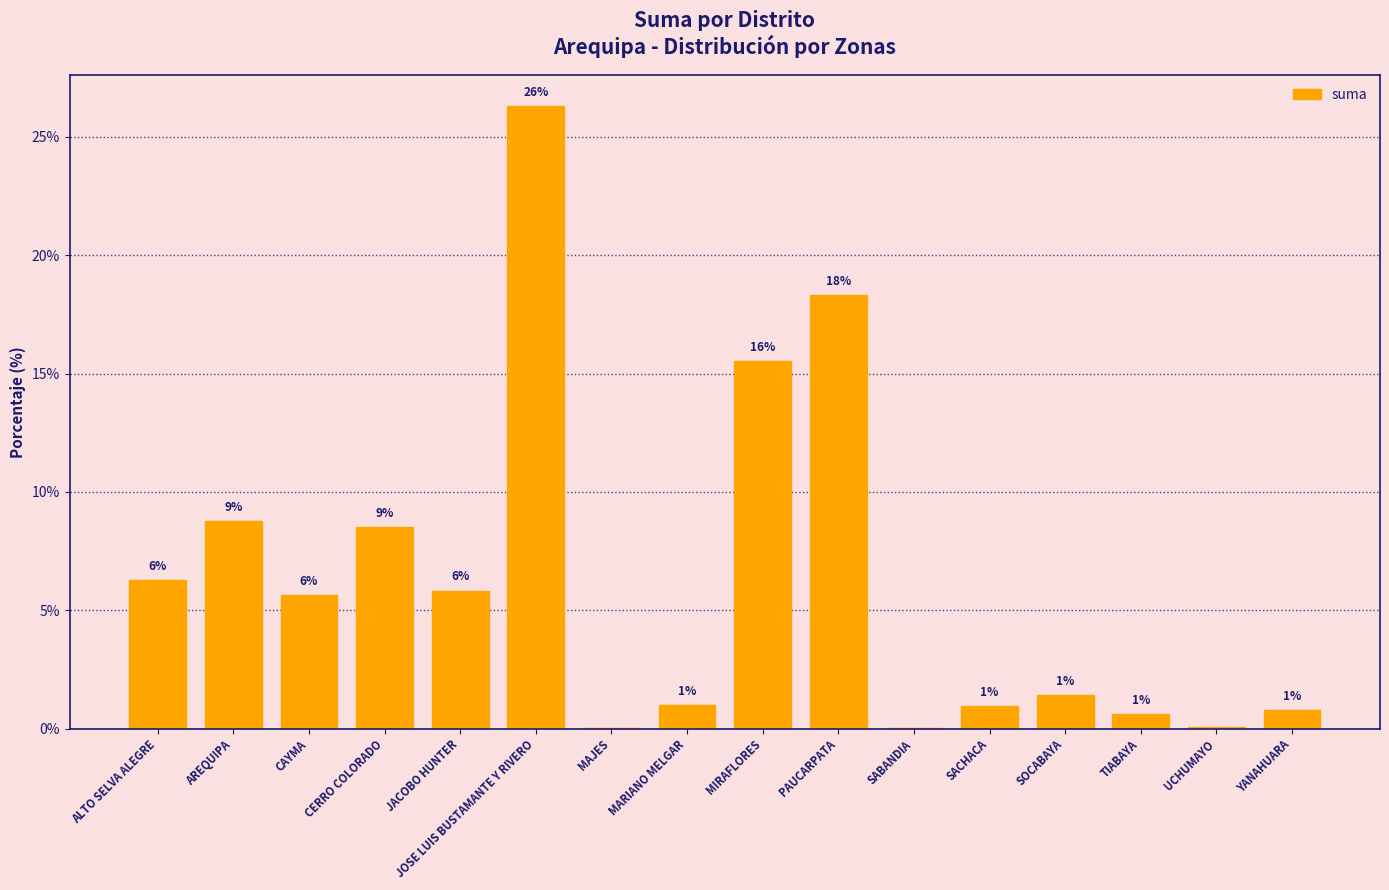

Which label corresponds to the largest value in the chart?

JOSE LUIS BUSTAMANTE Y RIVERO